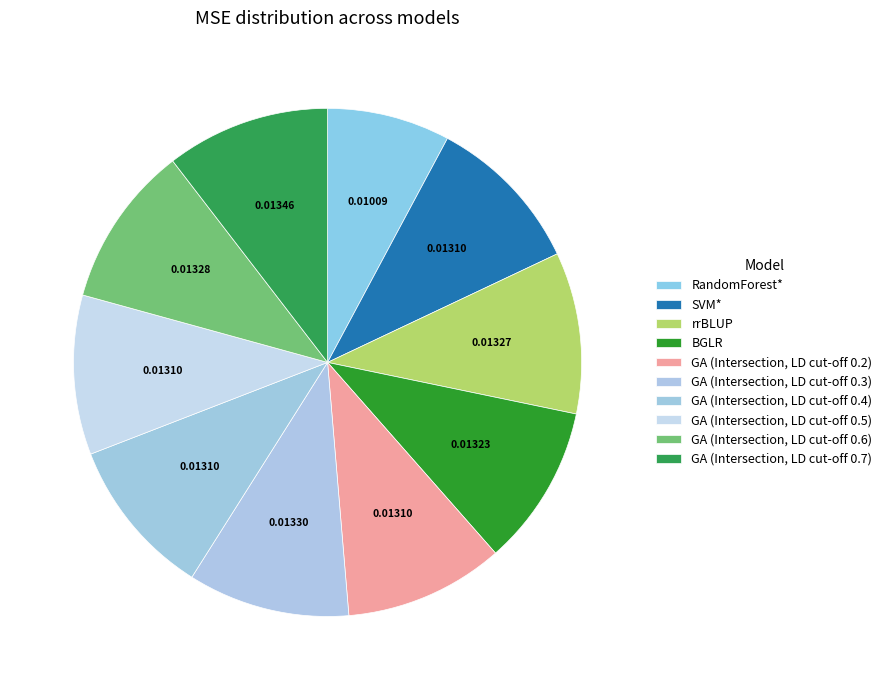

To the nearest percent, what portion does GA (Intersection, LD cut-off 0.6) represent?

10%